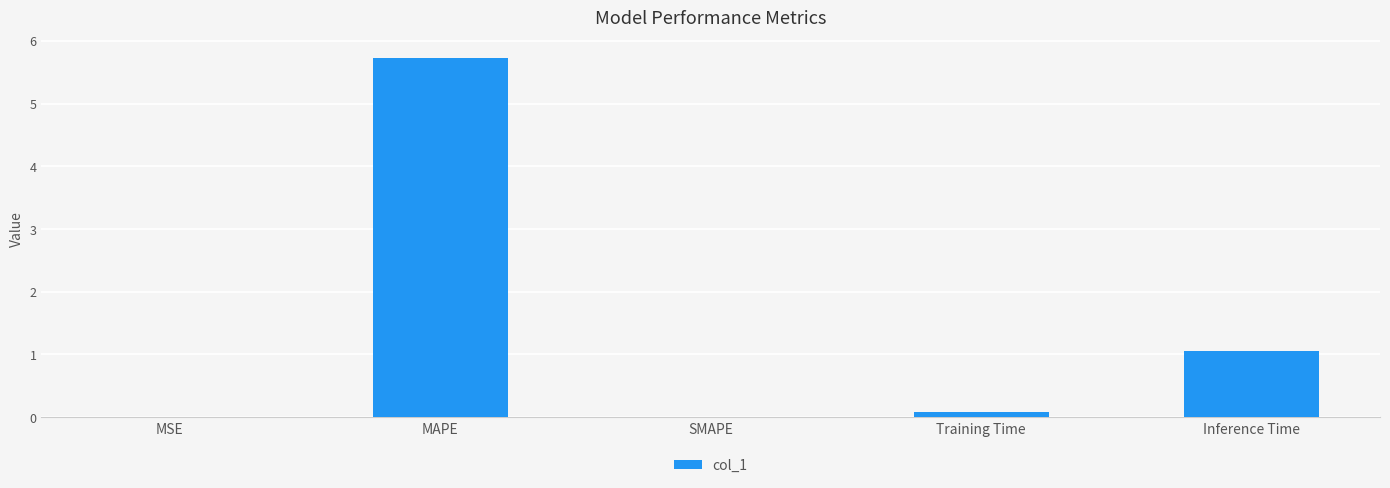

What is the sum of all values?

6.9